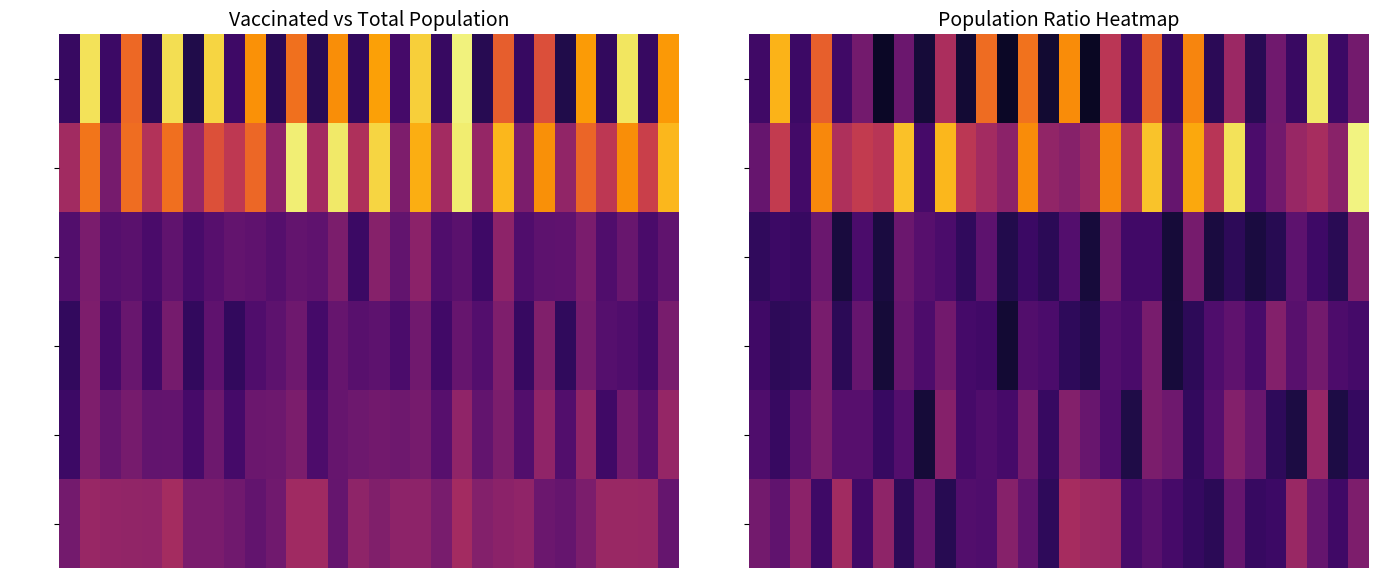

What is the difference between the second highest and minimum values in the 35-44 series?

0.2